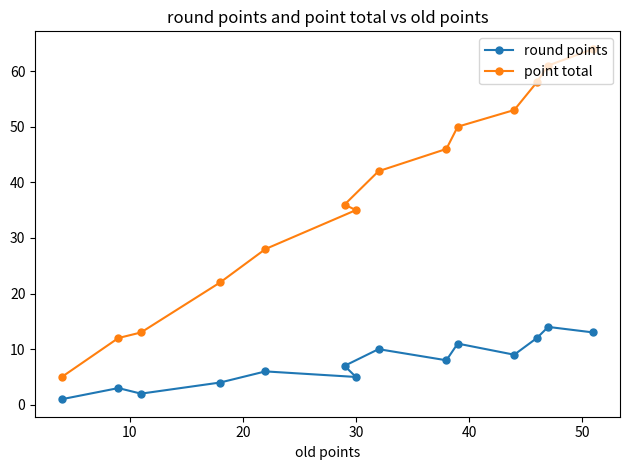

At 7, list the series in order from largest to smallest.

point total, round points